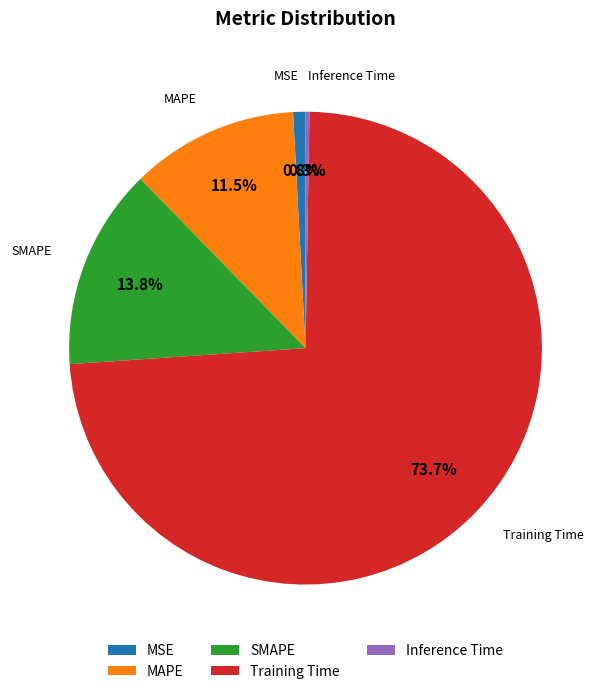

To the nearest percent, what percentage of the pie is Training Time?

74%